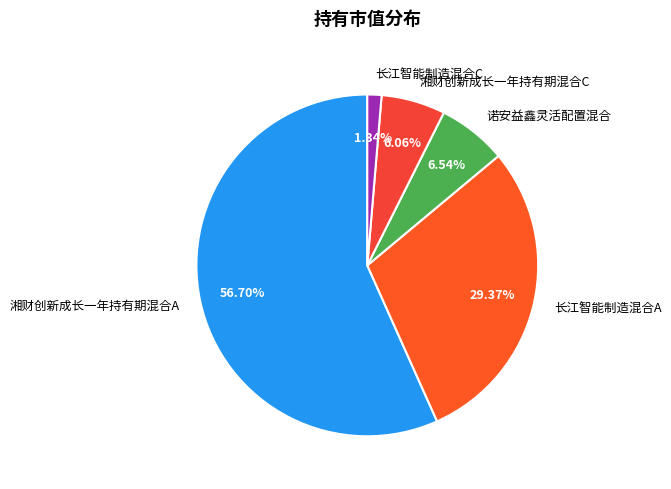

Is there any slice that represents more than half of the pie?

Yes